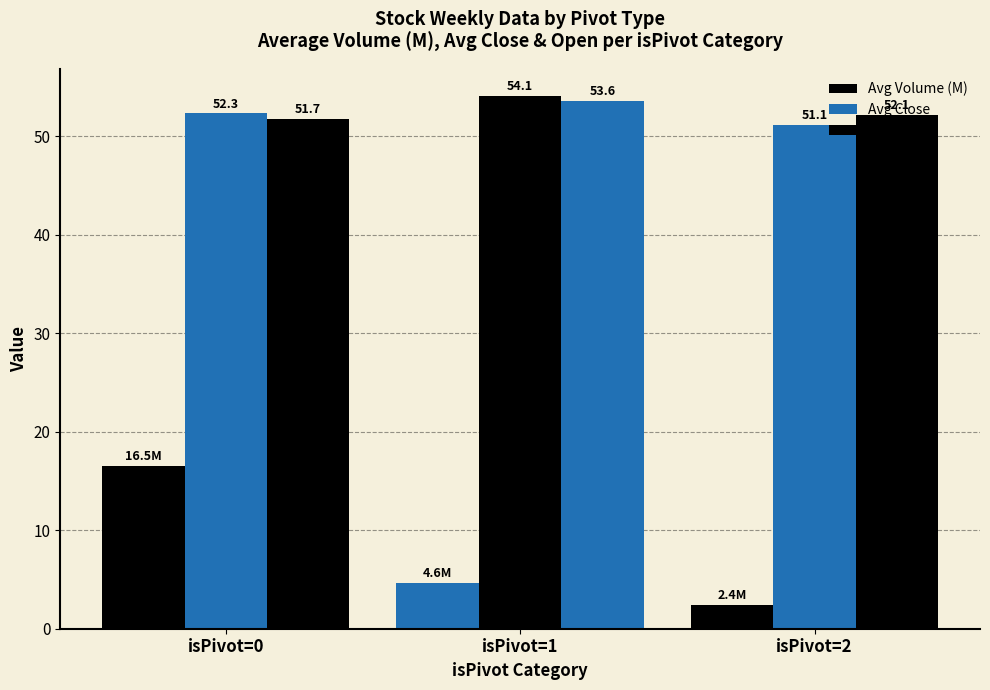

What is the average value of the Avg Volume (M) series?

7.8